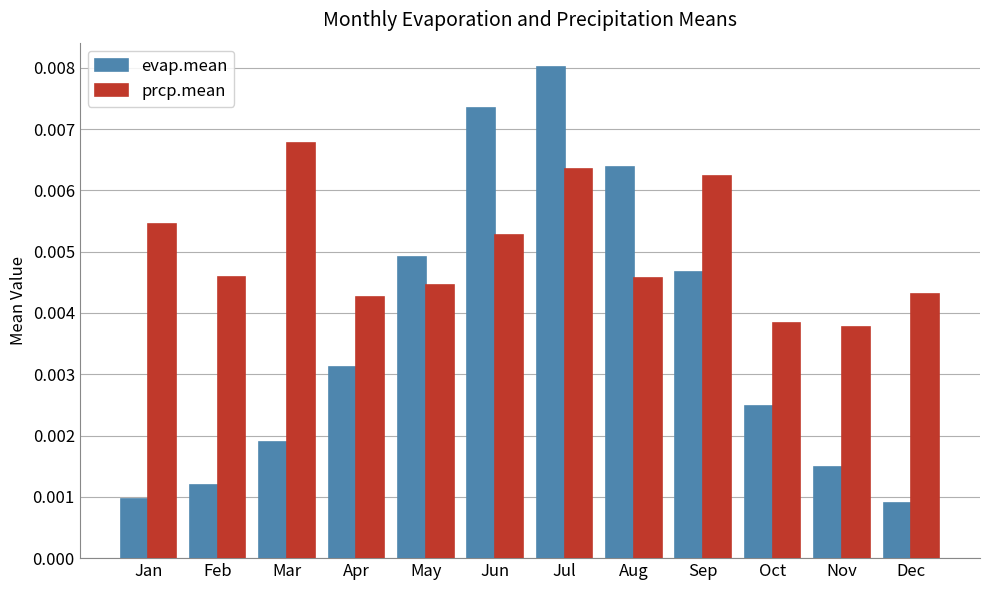

What are all the series names shown in the legend?

evap.mean, prcp.mean